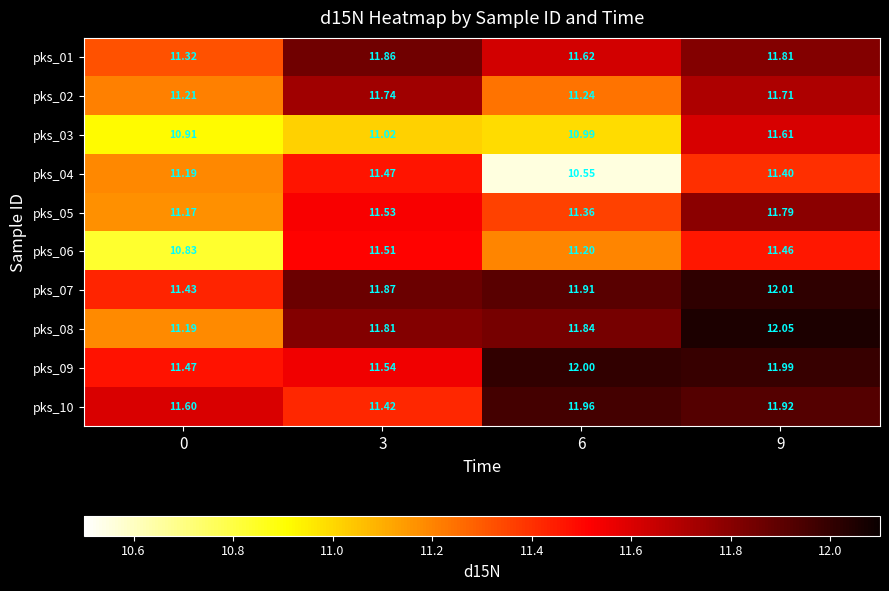

What is the total value across all series at 6?

114.7